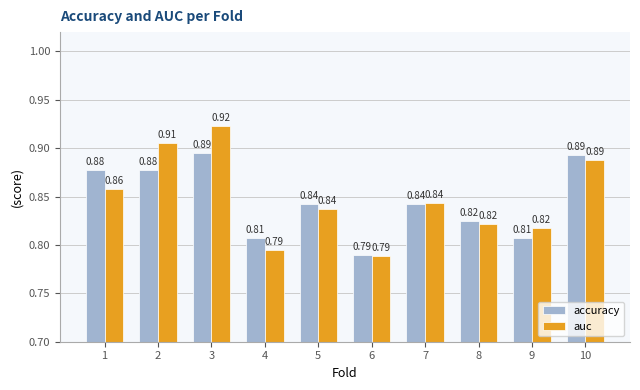

Which series has the widest spread of values?

auc